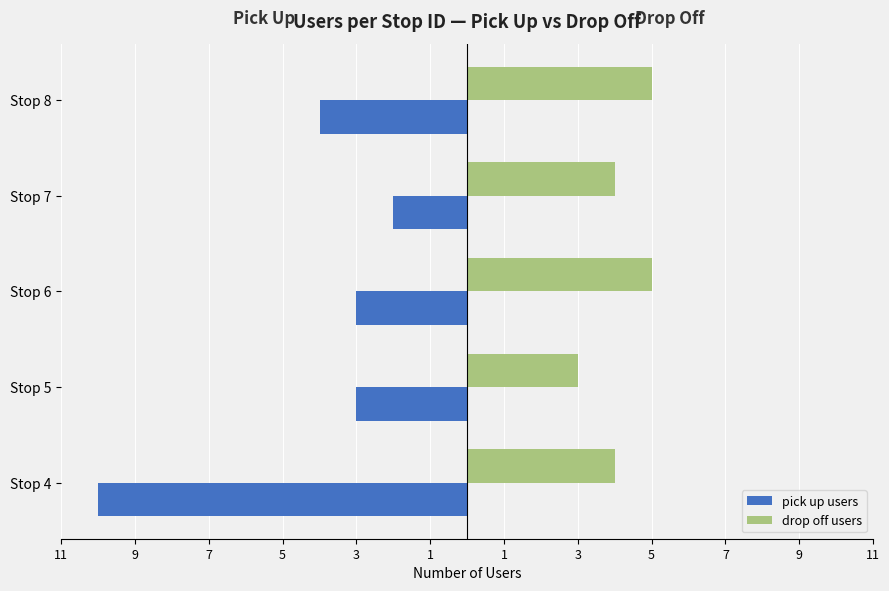

What are all the series names shown in the legend?

pick up users, drop off users